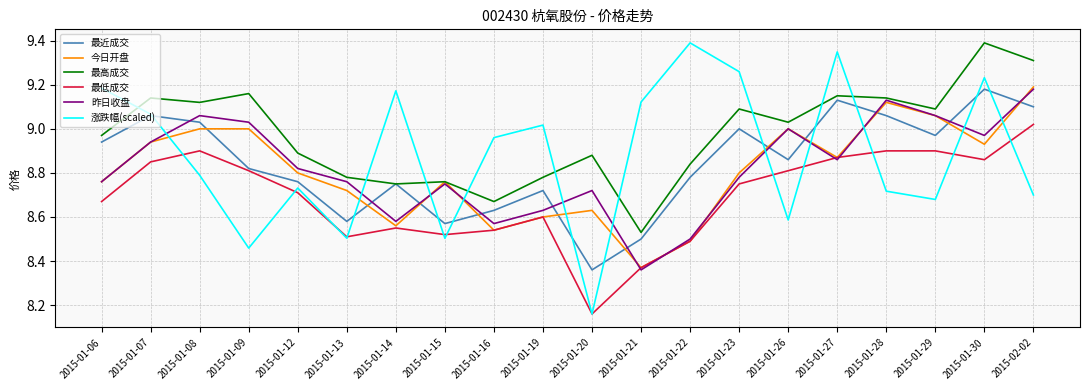

Where do 最近成交 and 今日开盘 first cross each other?

2015-01-08 and 2015-01-09